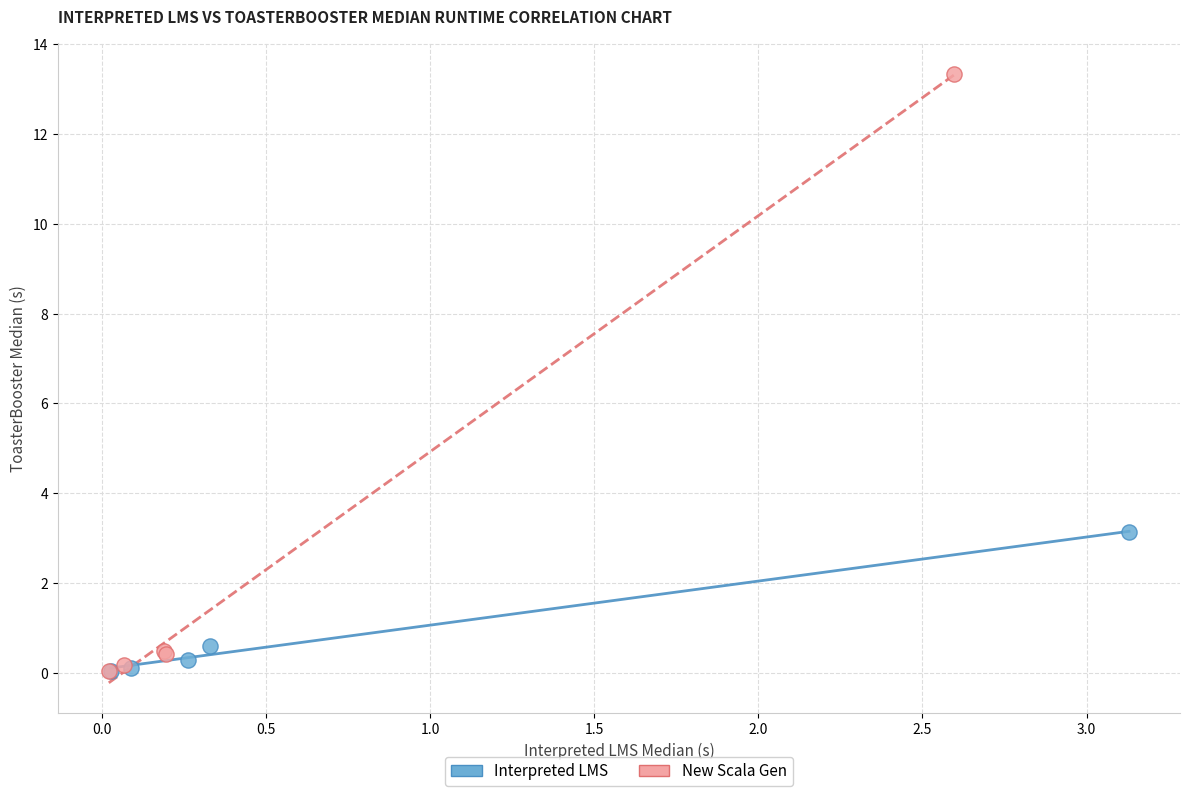

Which series has the widest spread of Y values?

New Scala Gen